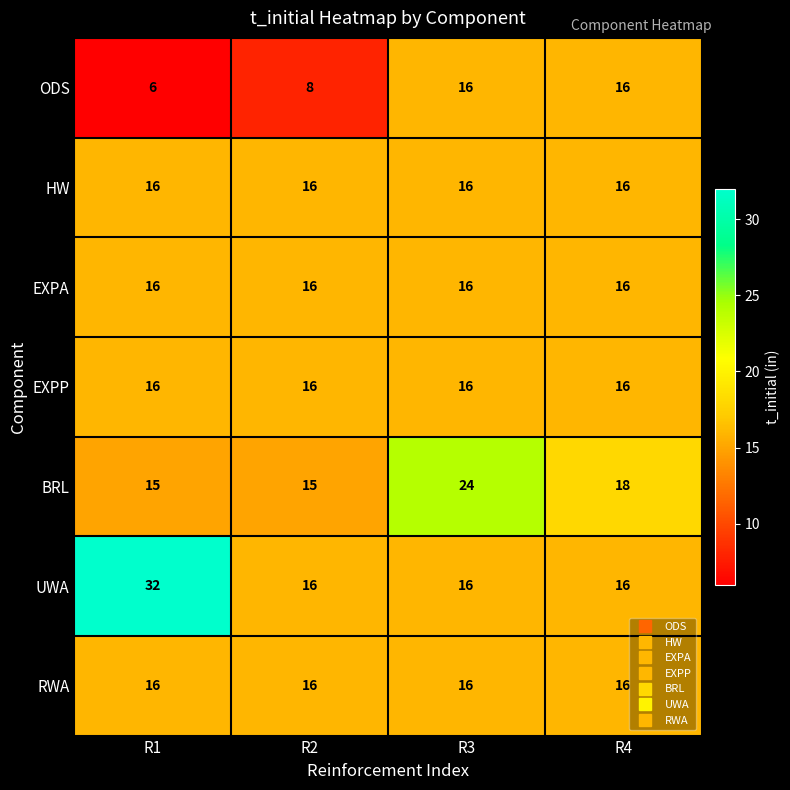

What is the sum of the UWA values at R3 and R1?

48